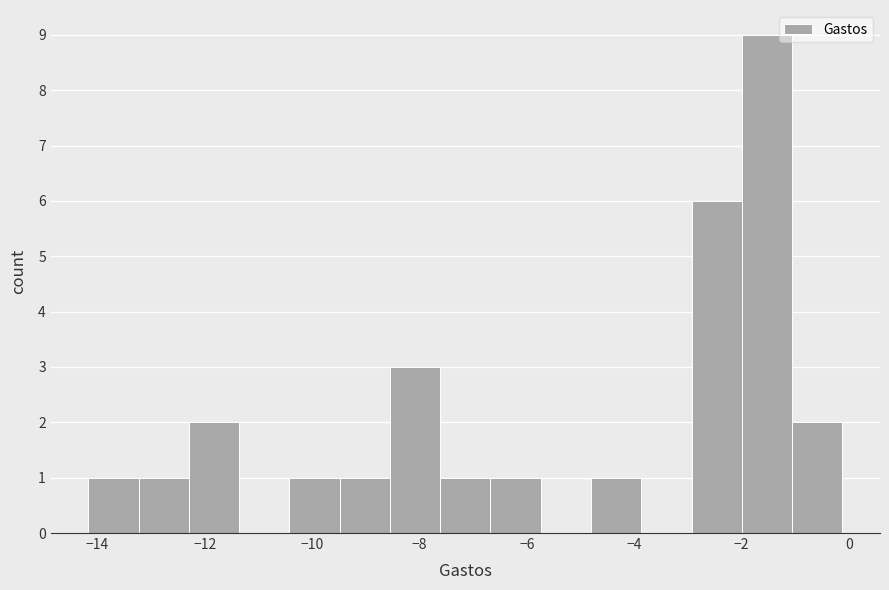

Reading left to right, list every bar in this chart as the range it spans on the x-axis followed by its height. Neither the bar edges nor the heights are printed on the chart, so give them approximately, as read against the axes.

-14.2 to -13.2: 1
-13.2 to -12.2: 1
-12.2 to -11.4: 2
-11.4 to -10.4: 0
-10.4 to -9.4: 1
-9.4 to -8.6: 1
-8.6 to -7.6: 3
-7.6 to -6.6: 1
-6.6 to -5.8: 1
-5.8 to -4.8: 0
-4.8 to -3.8: 1
-3.8 to -3.0: 0
-3.0 to -2.0: 6
-2.0 to -1.0: 9
-1.0 to -0.2: 2